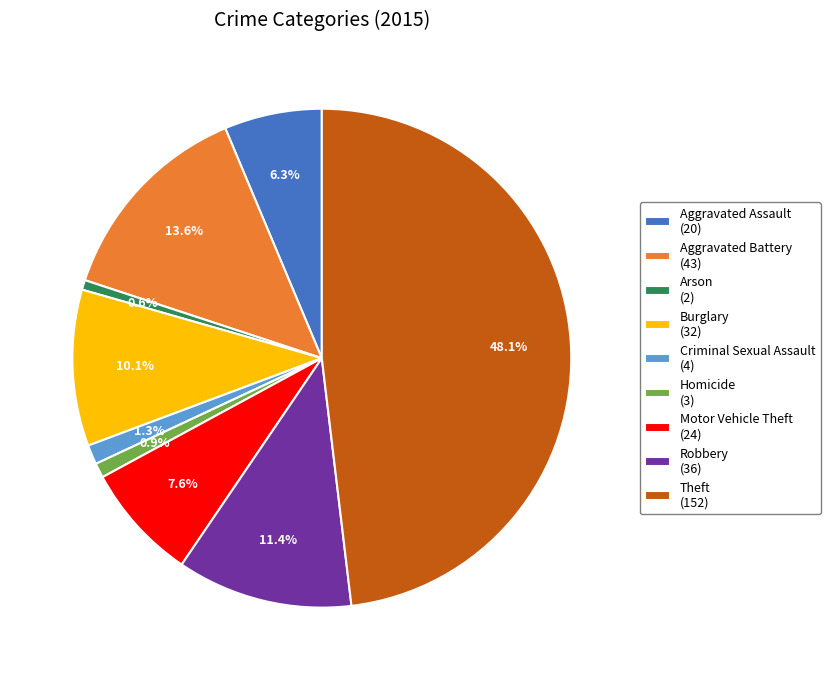

To the nearest percent, what portion does Robbery represent?

11%